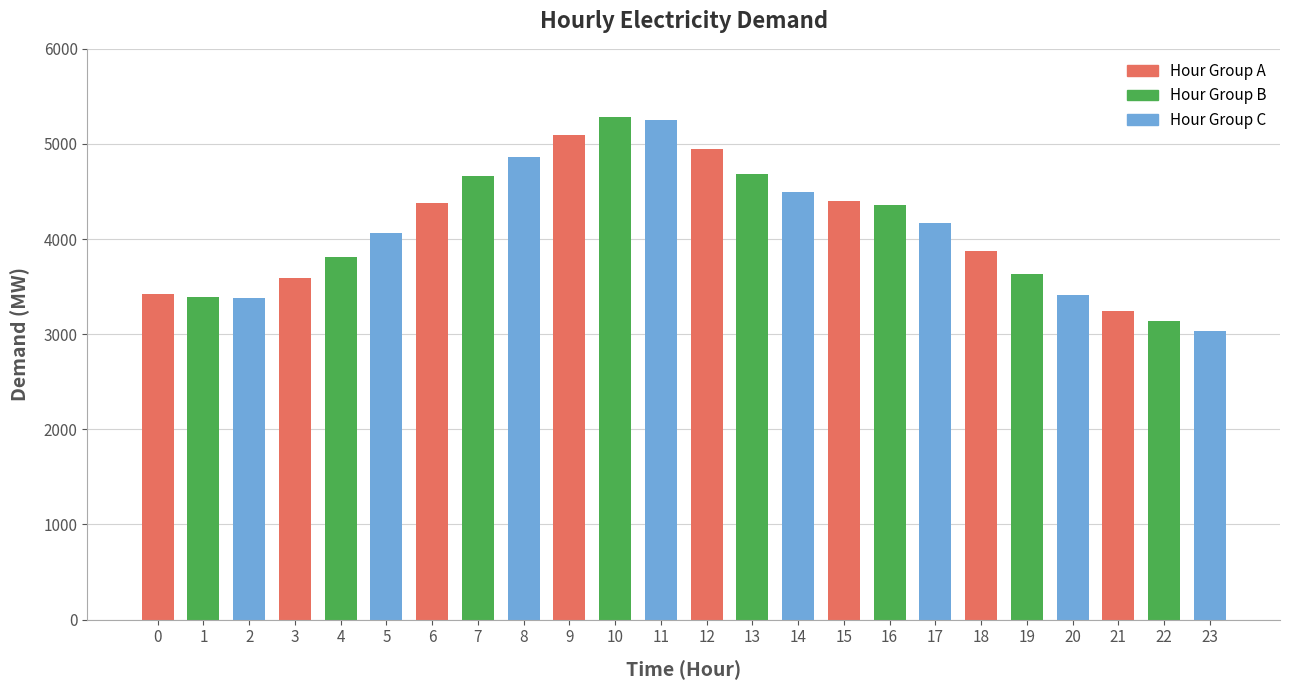

What is the difference between the maximum and second lowest values?

2148